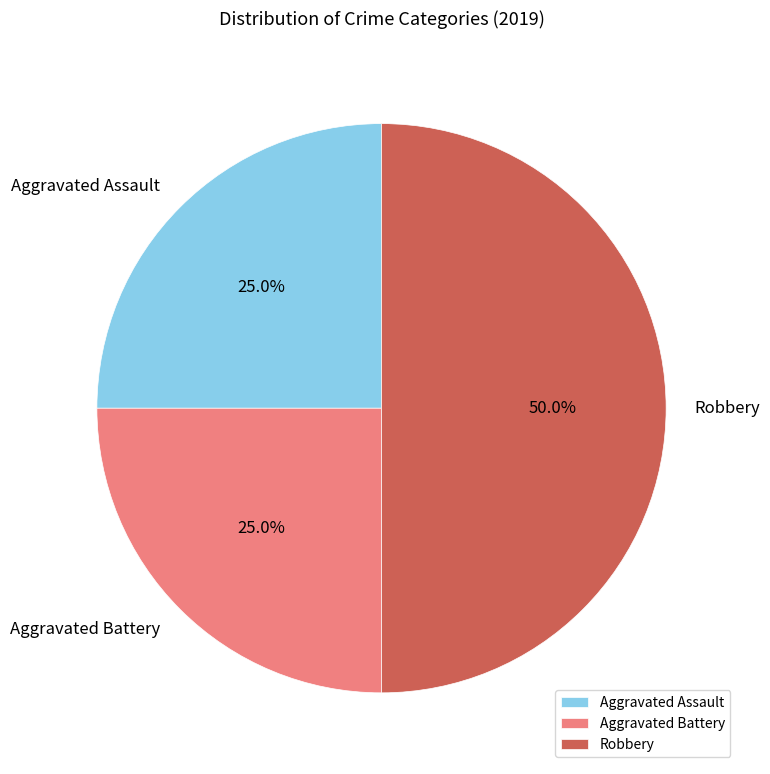

How many segments does this pie chart have?

3